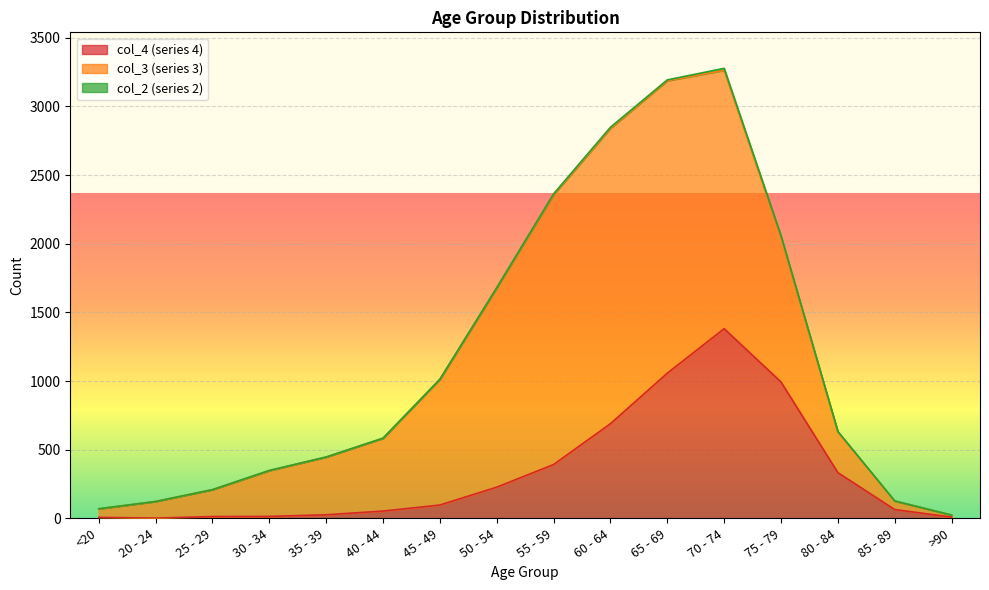

What position from the right is 45 - 49?

10